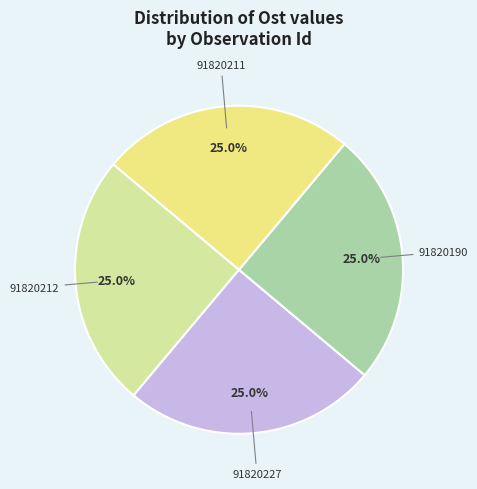

Is there a majority slice in this chart?

No